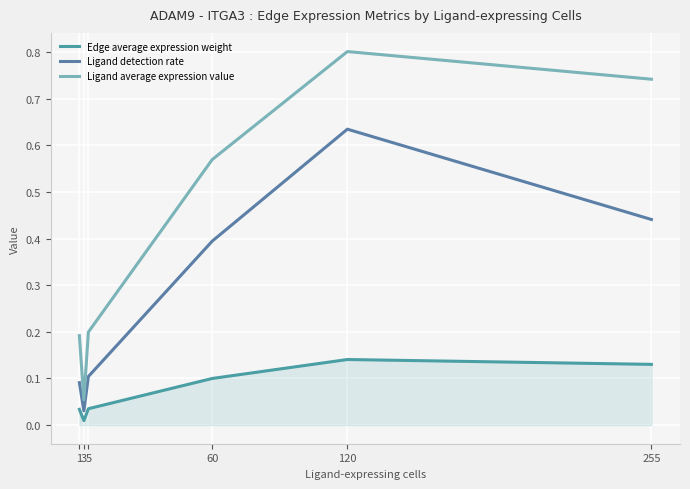

How many lines are shown in the chart?

3